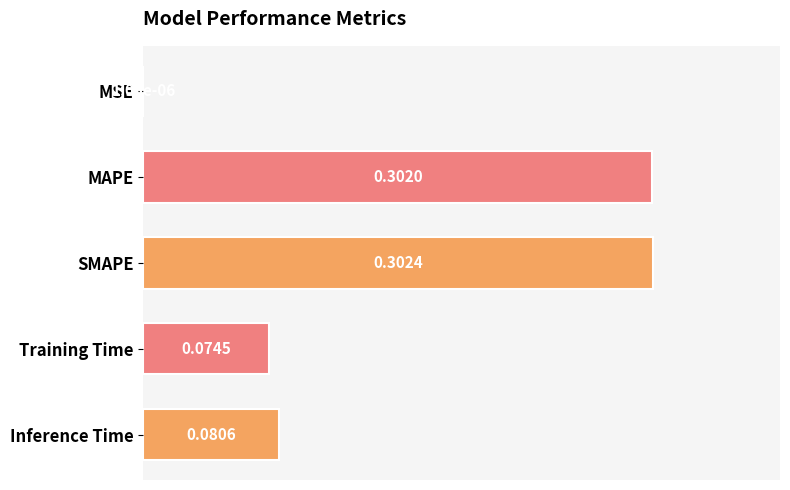

What is the sum of the values at Training Time and MAPE?

0.4